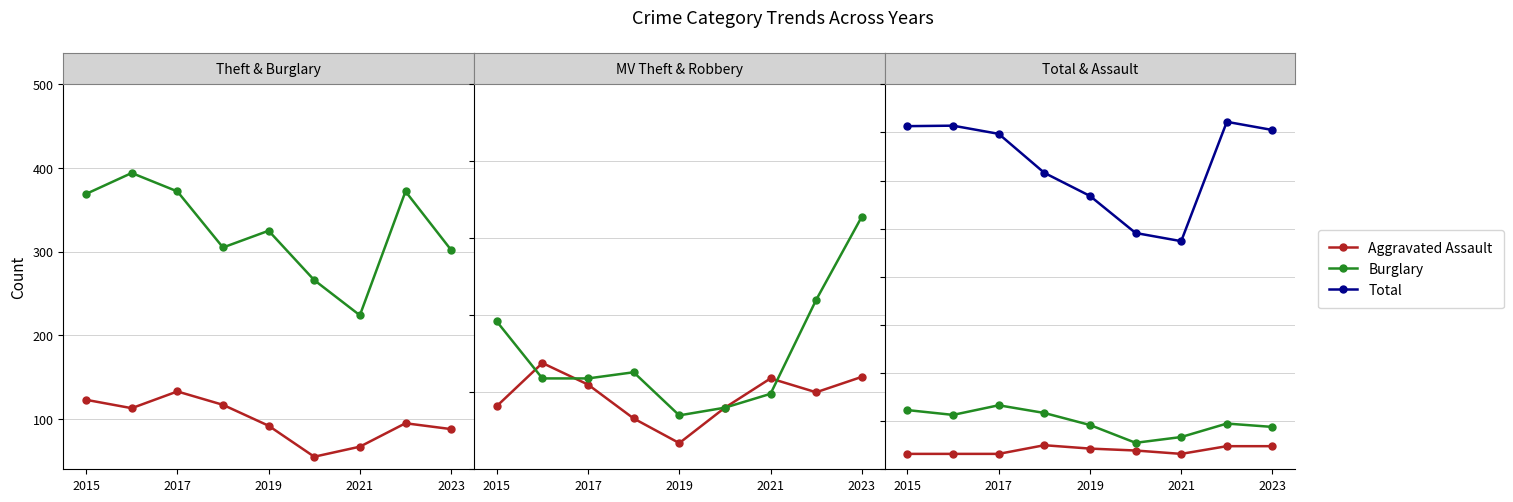

True or false: Burglary has more than 2 interior local peaks.

False